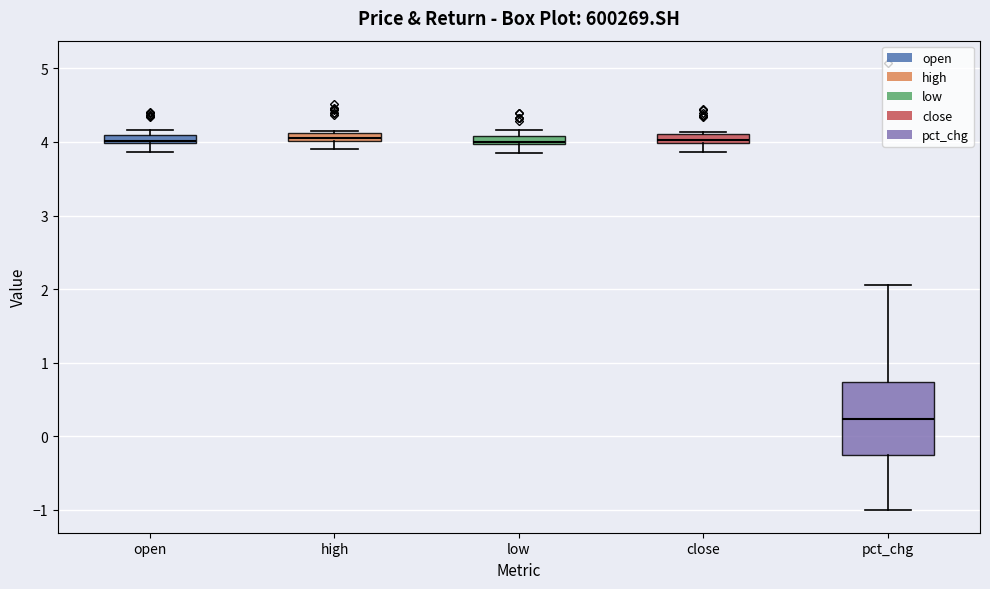

Where is the lower edge of the box for low on the y-axis? The values are not printed on the chart, so give them approximately, as read against the axis.

4.0